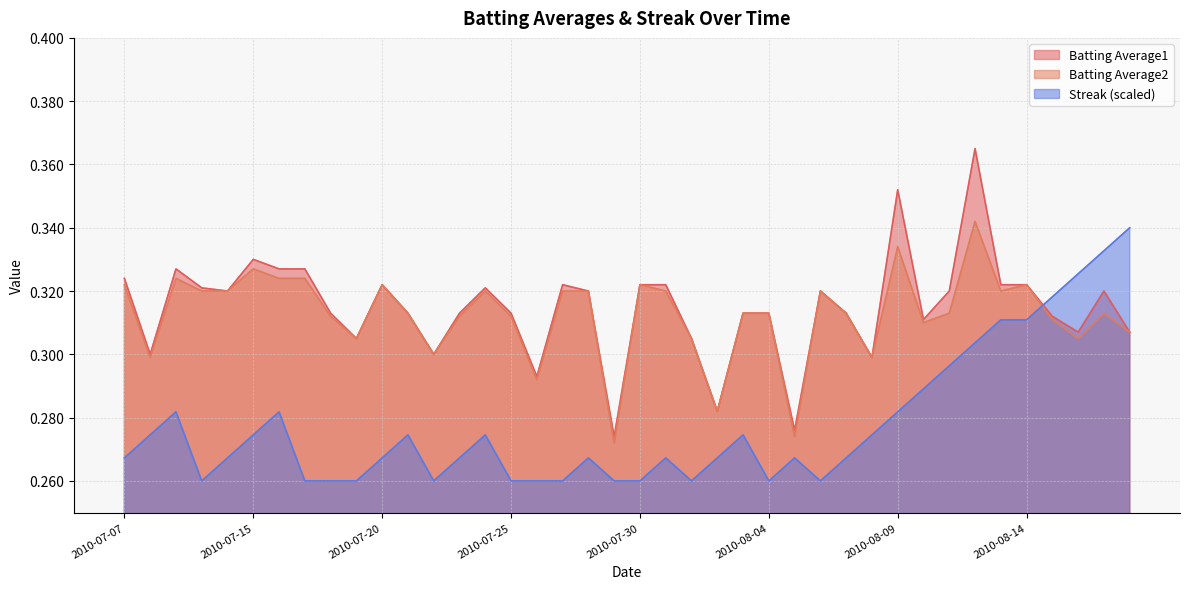

What is the label of the 36th point from the right?

2010-07-11